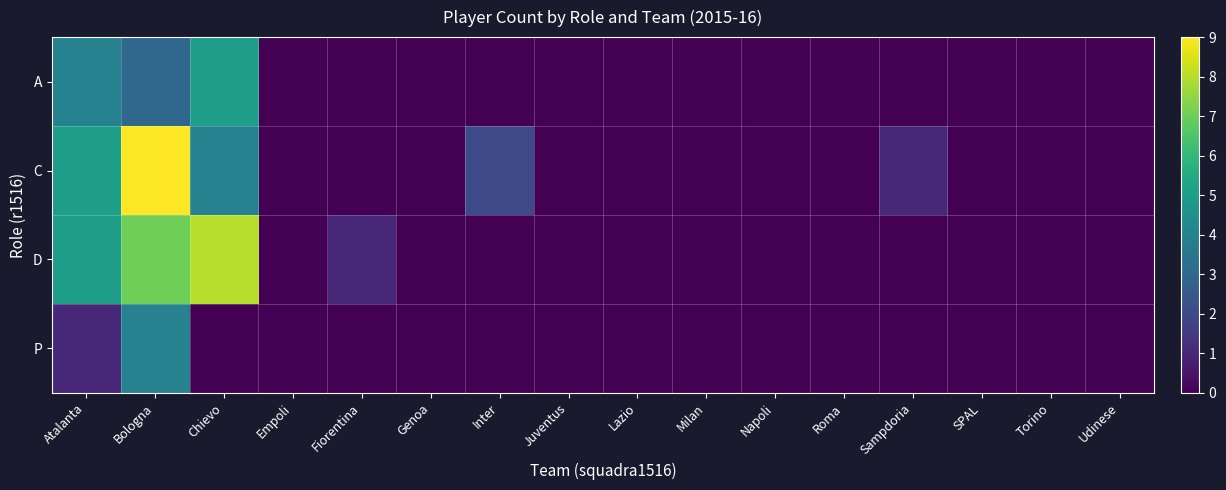

Which series has the largest total across all categories?

C